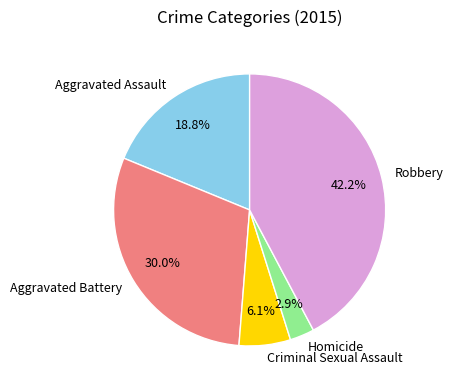

Does any single category account for the majority?

No